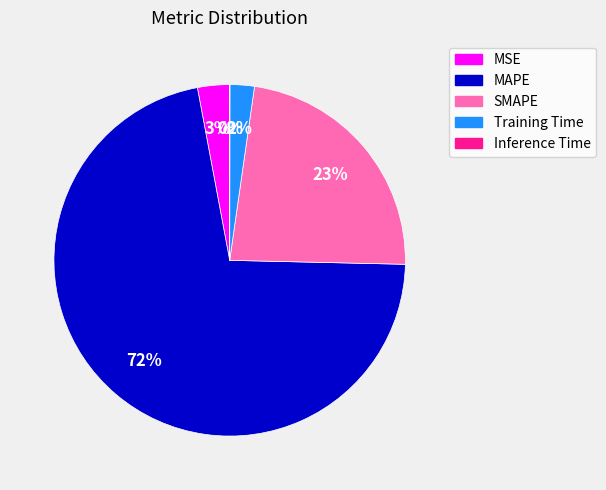

Which category accounts for the majority?

MAPE